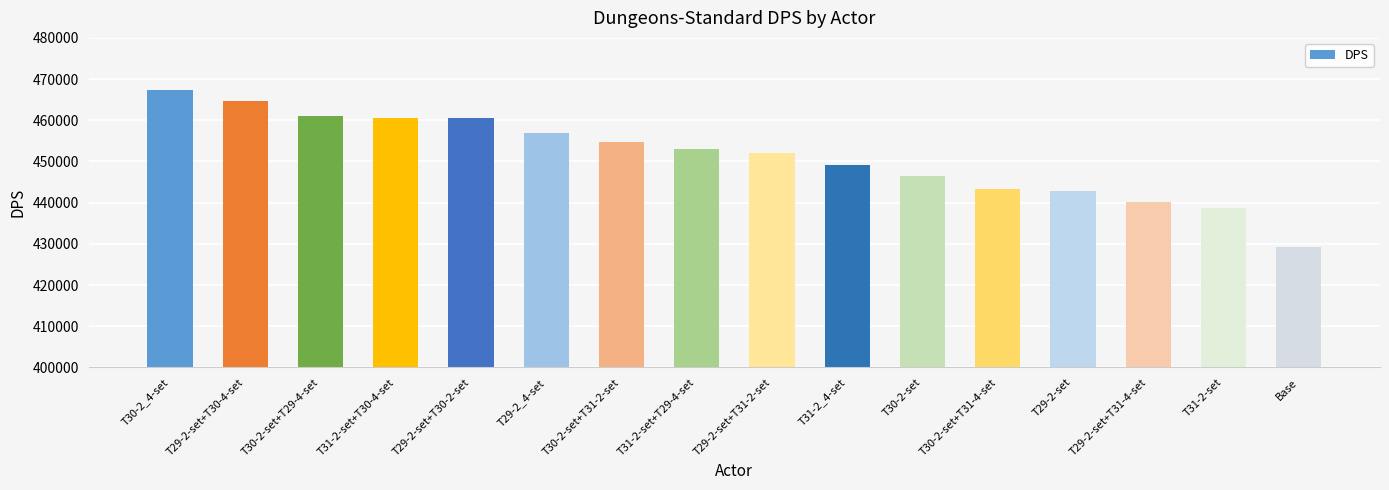

What is the maximum value shown in the chart?

467351